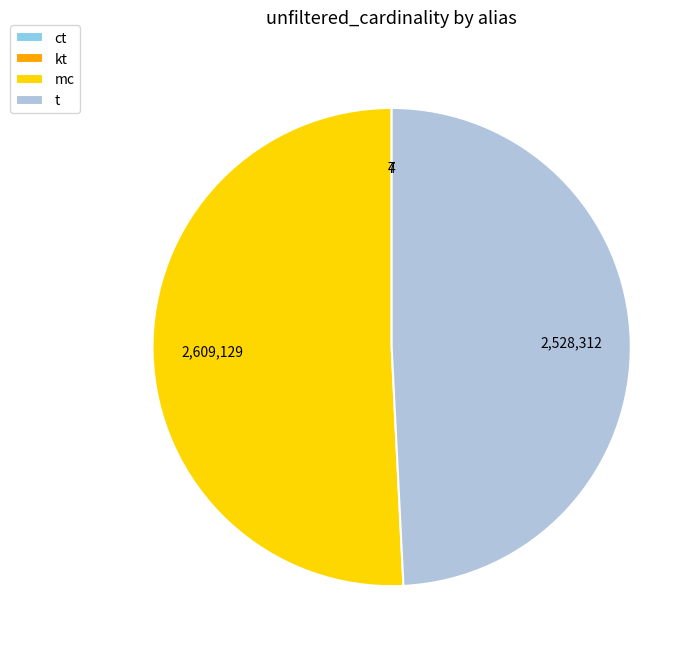

Is mc the majority of the pie?

Yes